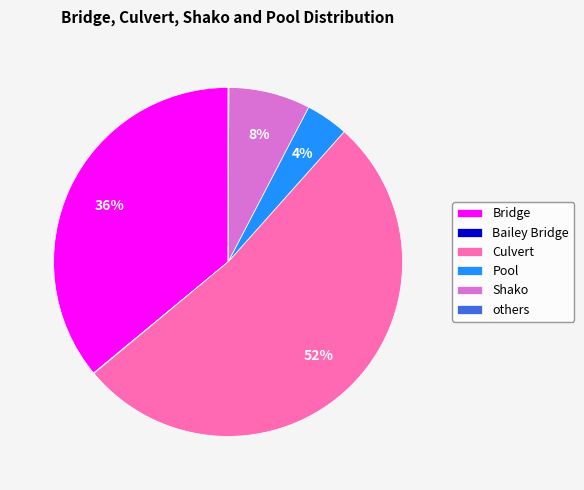

Is there any slice that represents more than half of the pie?

Yes